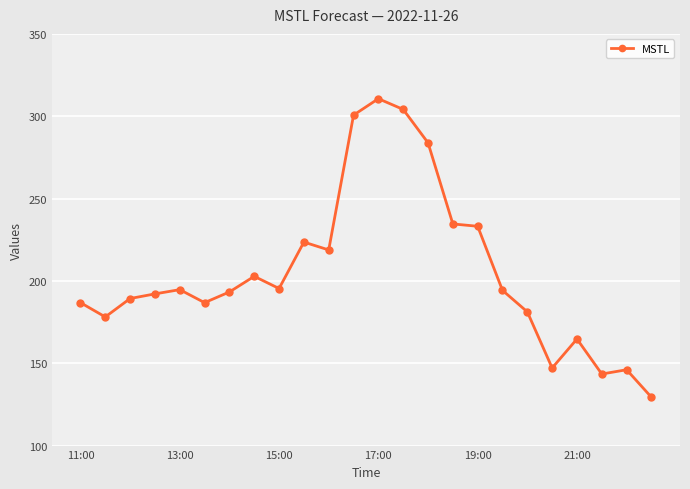

True or false: there are more than 1 points higher than both neighbors.

True